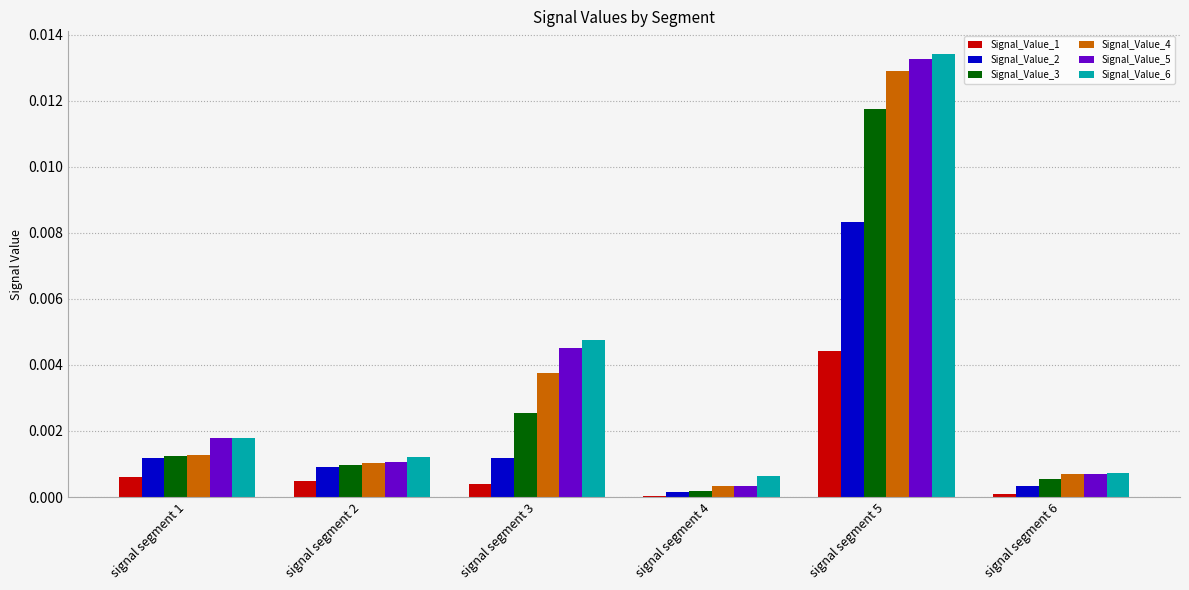

What are all the series names shown in the legend?

Signal_Value_1, Signal_Value_2, Signal_Value_3, Signal_Value_4, Signal_Value_5, Signal_Value_6